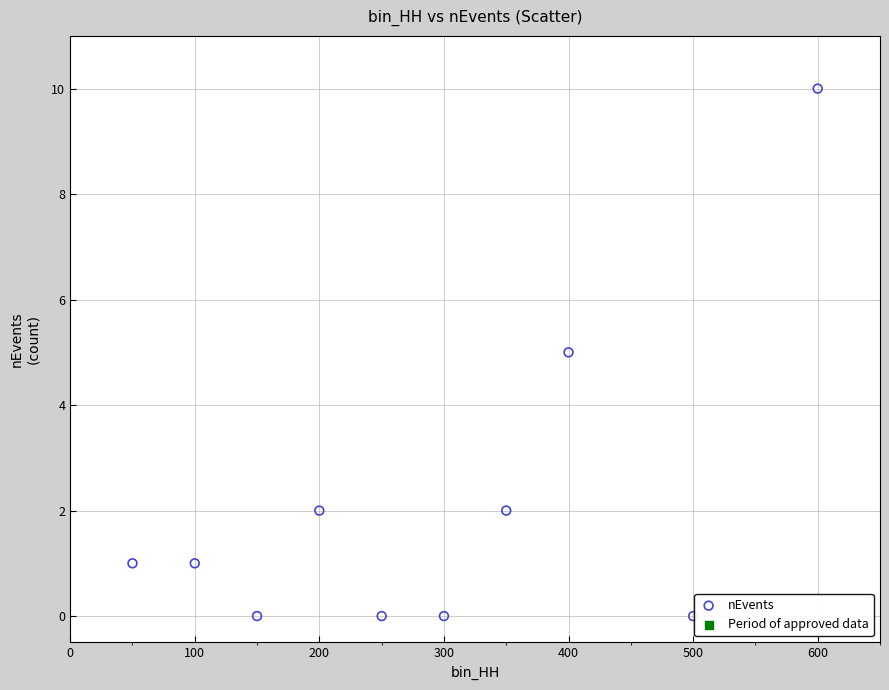

What is the range of X values (max minus min)?

550